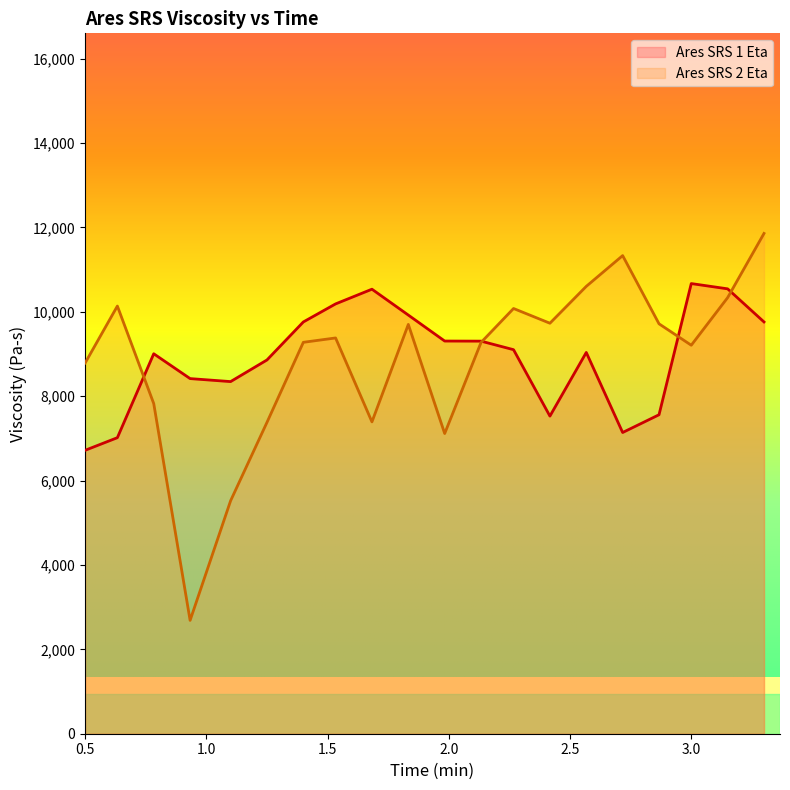

In Ares SRS 1 Eta, how many points are lower than both neighbors (excluding endpoints)?

3